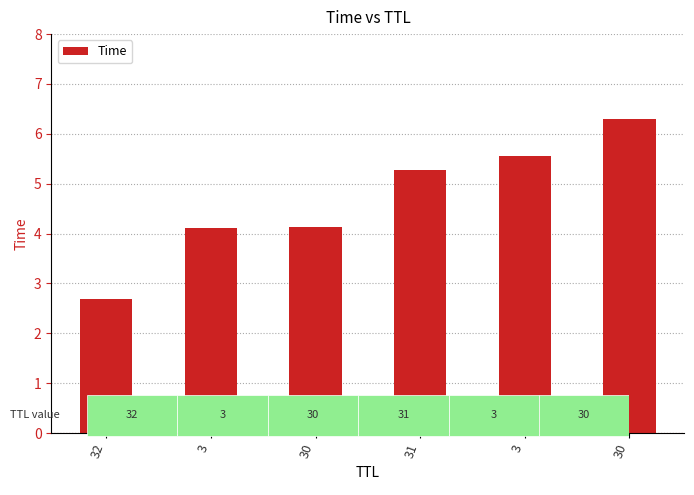

What is the ratio of the value at 31 to the value at 3?

1.3